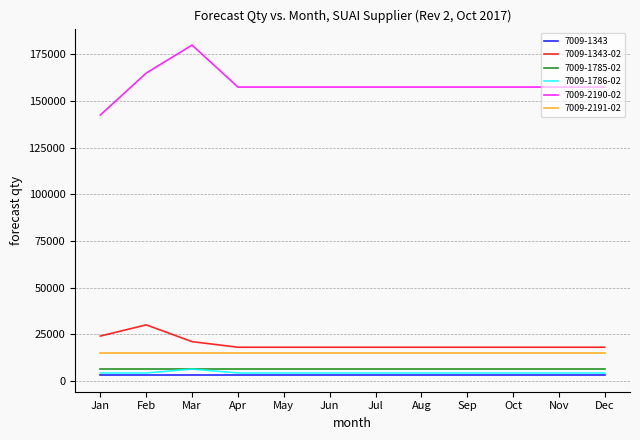

True or false: 7009-1343-02 has a value of 18000 at Sep.

True